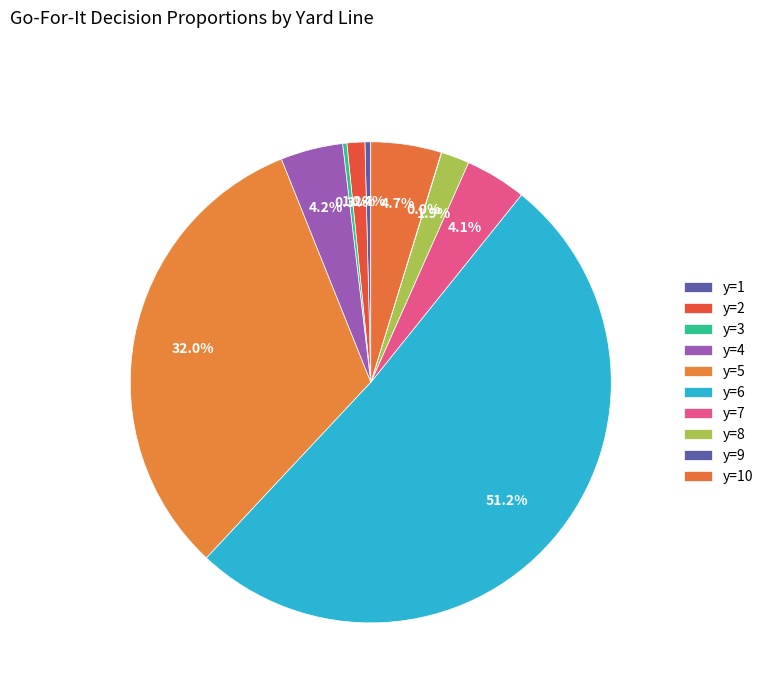

What is the largest slice in the pie chart?

y=6